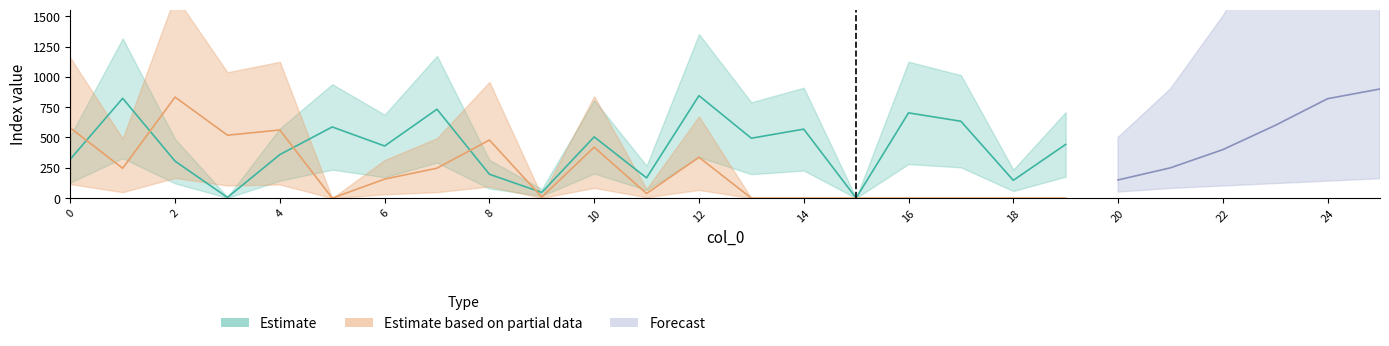

Which series has the largest total across all categories?

Estimate